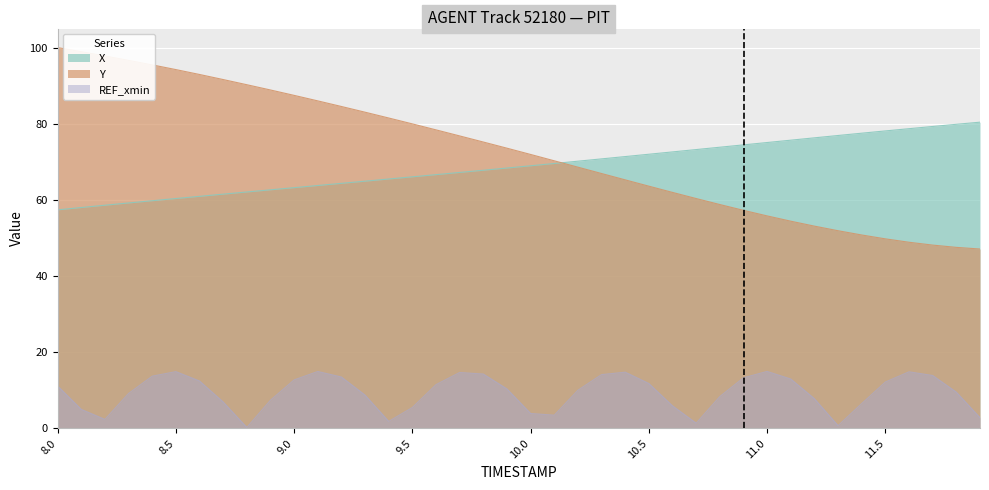

What is the label of the 6th point from the left?

8.5